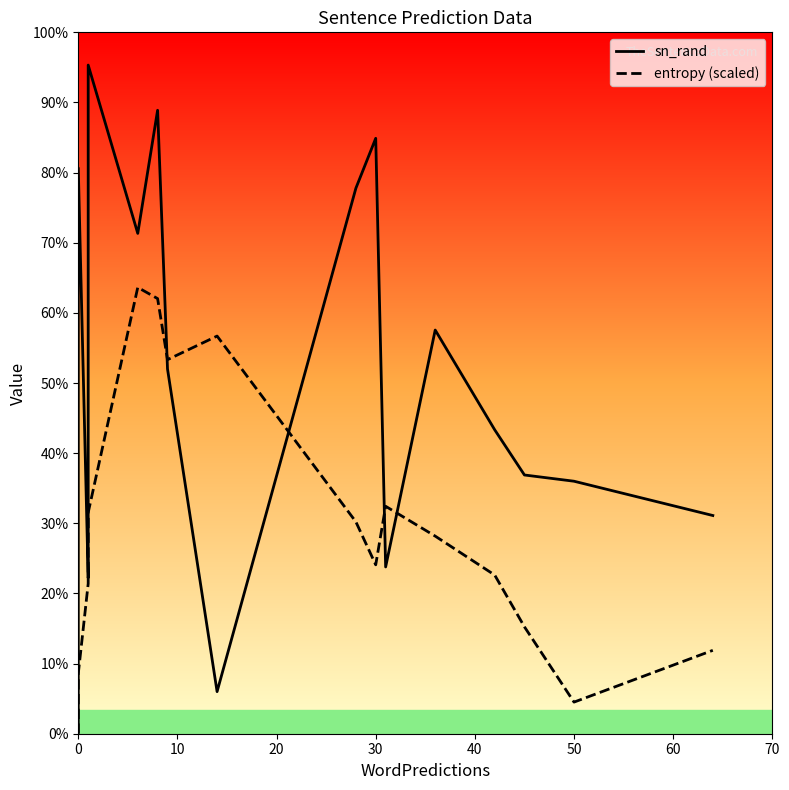

How many data points does each series have?

20